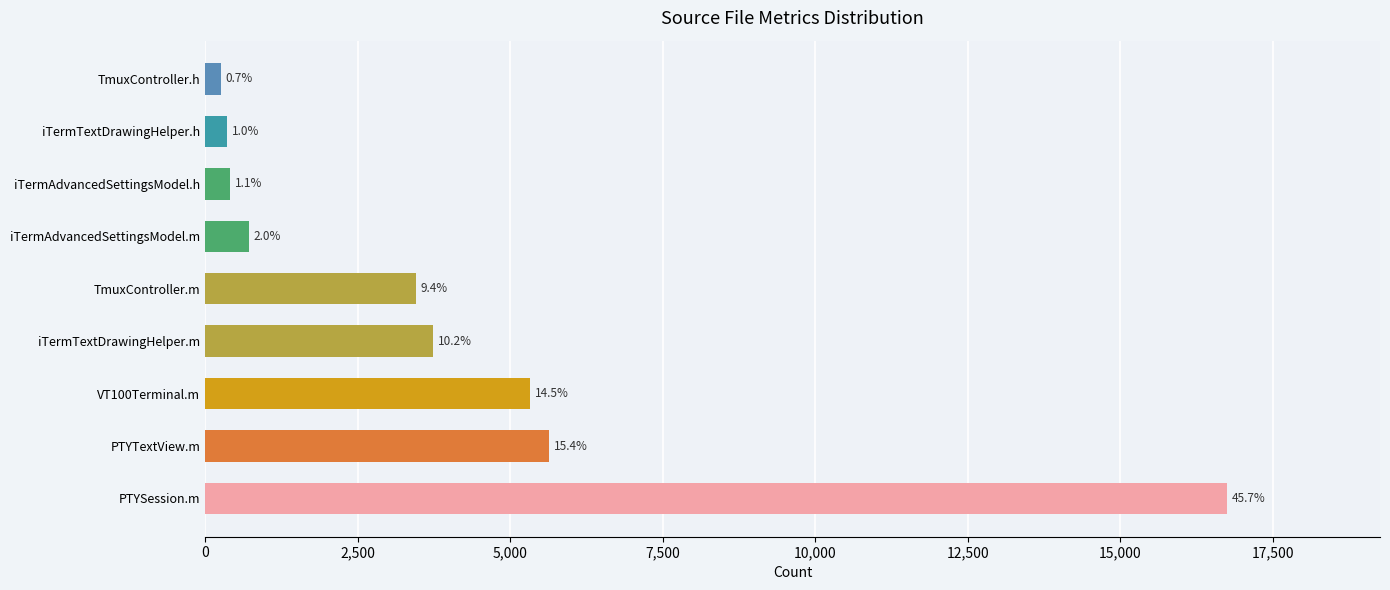

Are the bars horizontal?

Yes